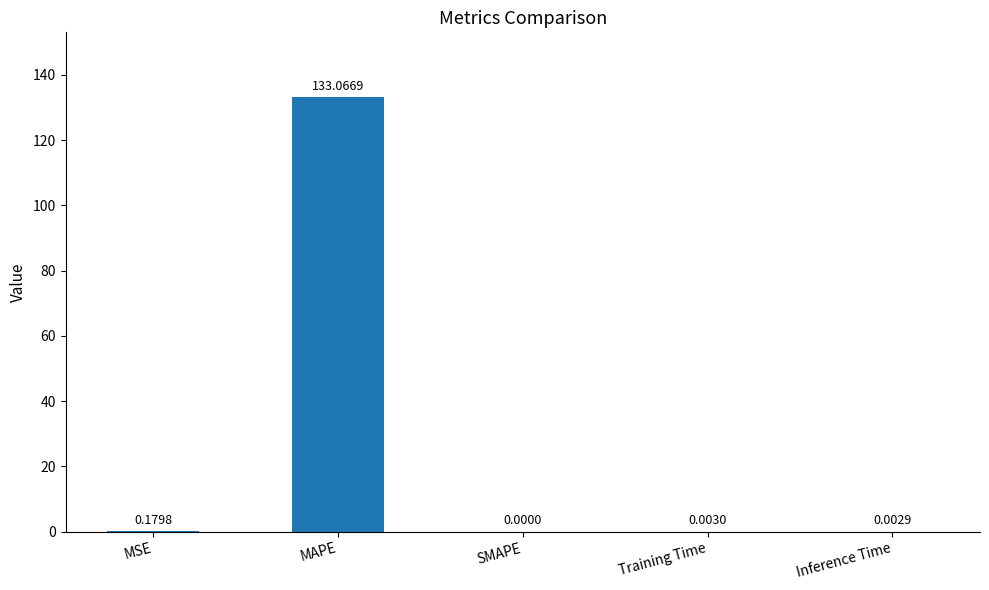

What is the sum of all values?

133.3